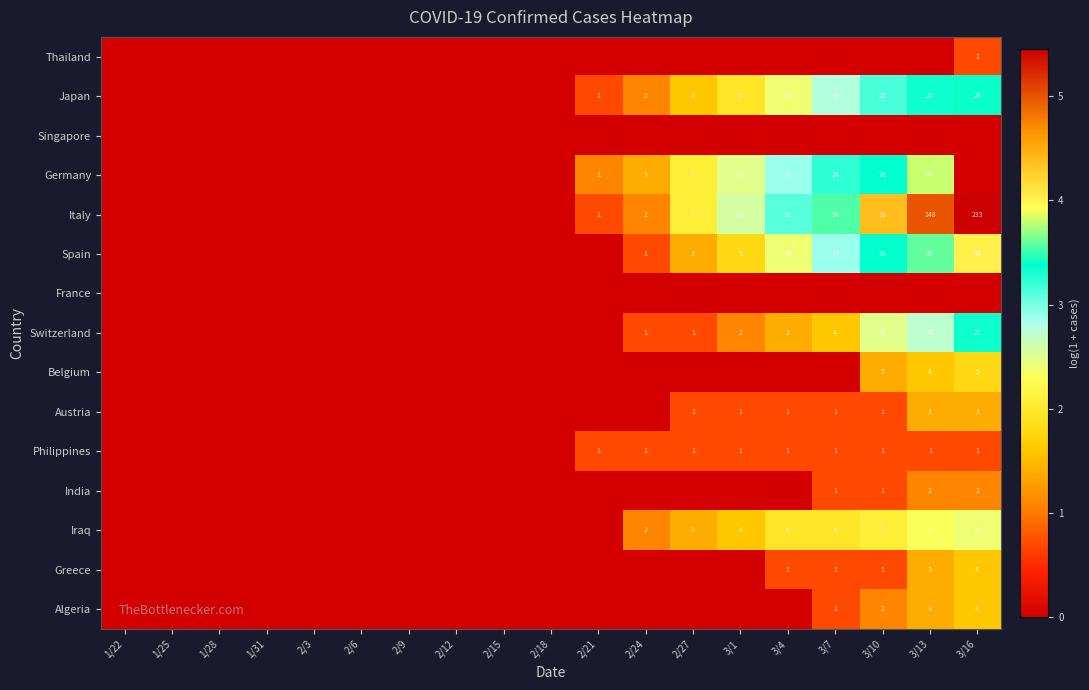

The Iraq series shows 10 at 3/16. True or false?

True